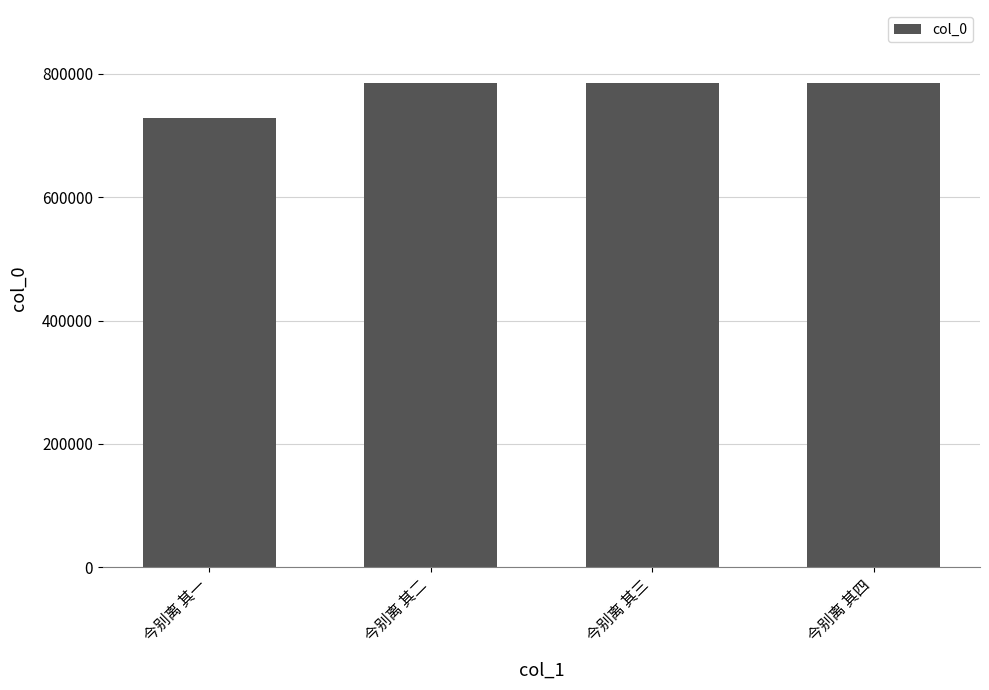

The chart shows a value of 785731 at 今别离 其三. True or false?

True